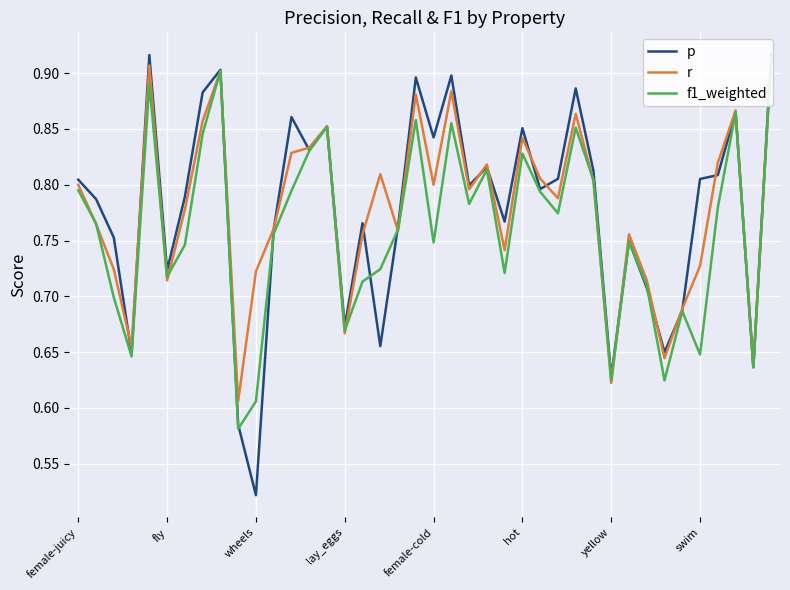

What is the total value across all series at 14?

2.6